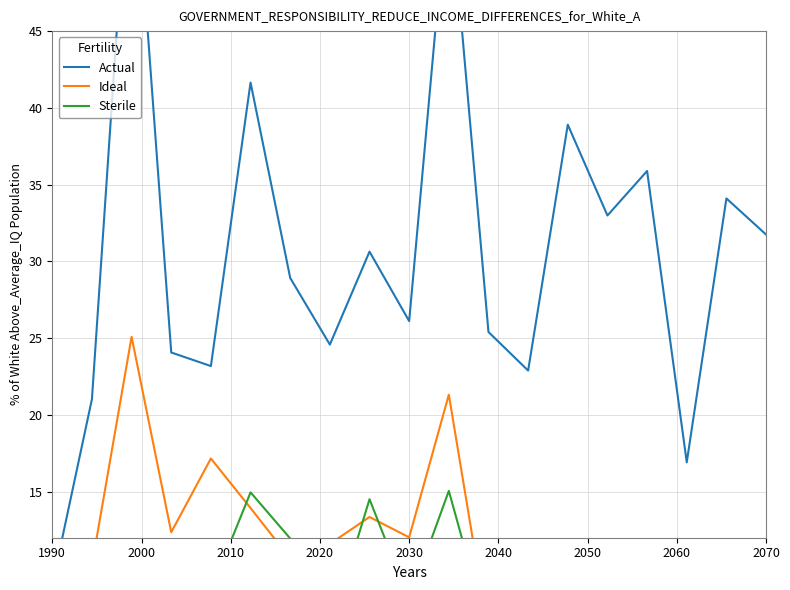

Rank the series at 2040 from highest to lowest value.

Actual, Sterile, Ideal